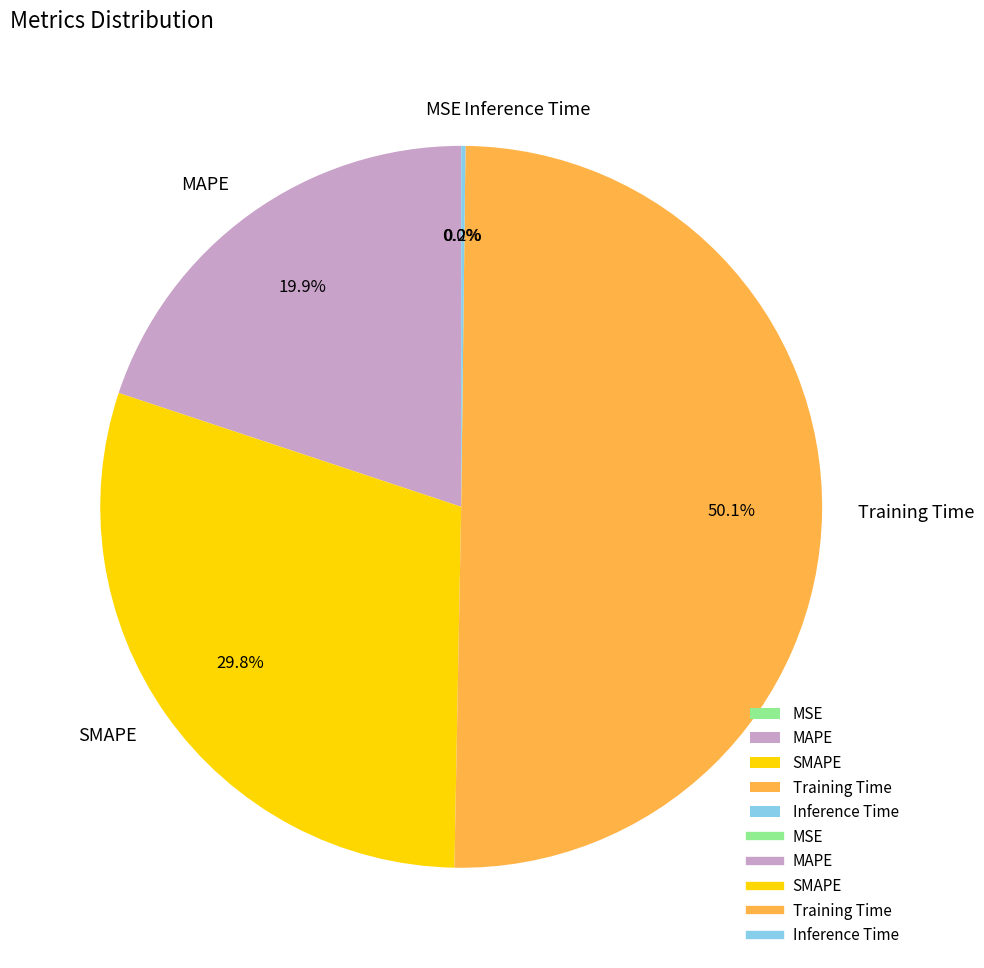

To the nearest percent, what is the average slice percentage?

20%